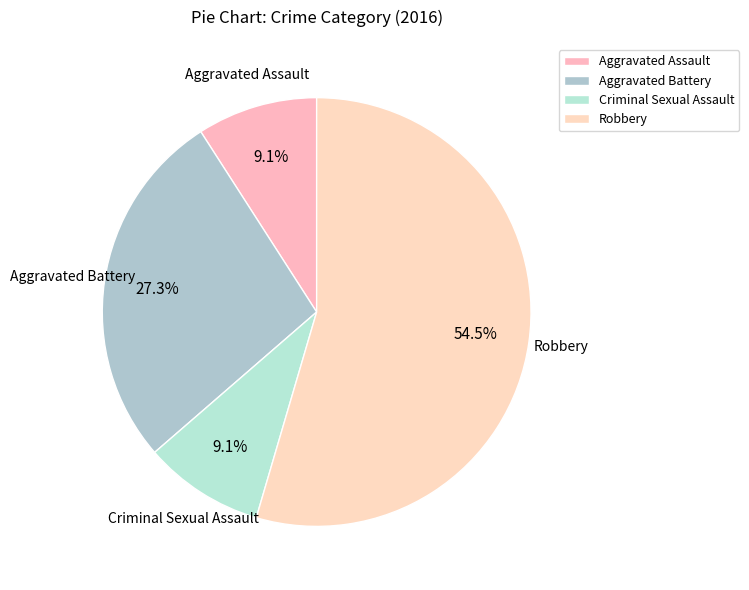

Rank the categories by value from lowest to highest.

Aggravated Assault, Criminal Sexual Assault, Aggravated Battery, Robbery